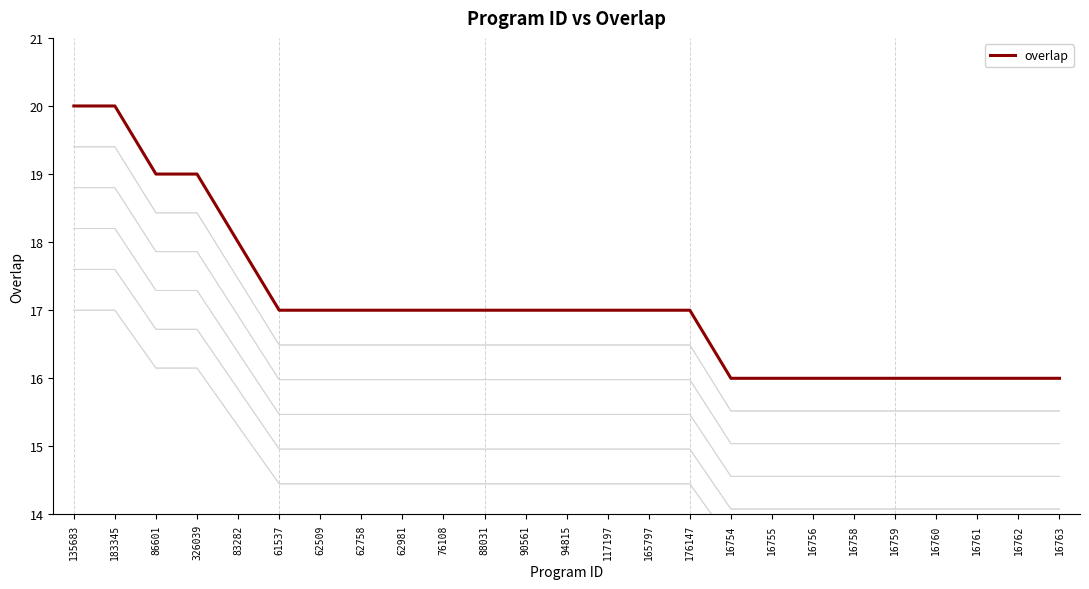

Where does the data first go above 17?

135683